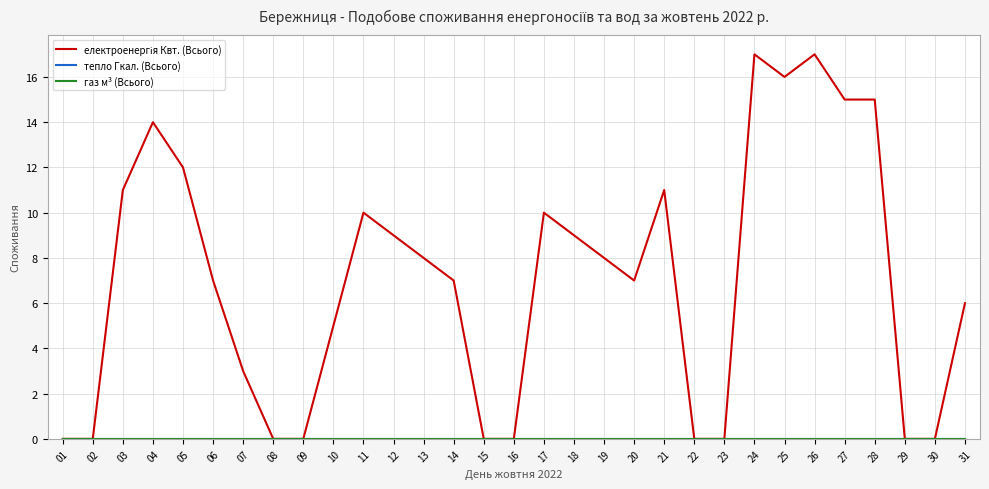

Is this an area chart (filled region under the line)?

No